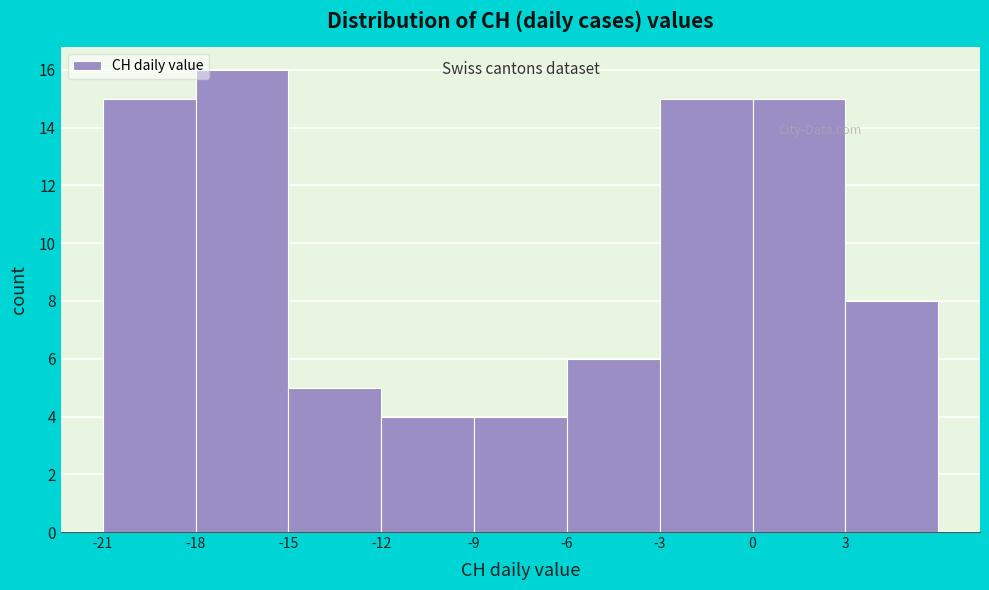

Reading left to right, list every bar in this chart as the range it spans on the x-axis followed by its height. The values are not printed on the chart, so give them approximately, as read against the axis.

-21 to -18: 15
-18 to -15: 16
-15 to -12: 5
-12 to -9: 4
-9 to -6: 4
-6 to -3: 6
-3 to 0: 15
0 to 3: 15
3 to 6: 8